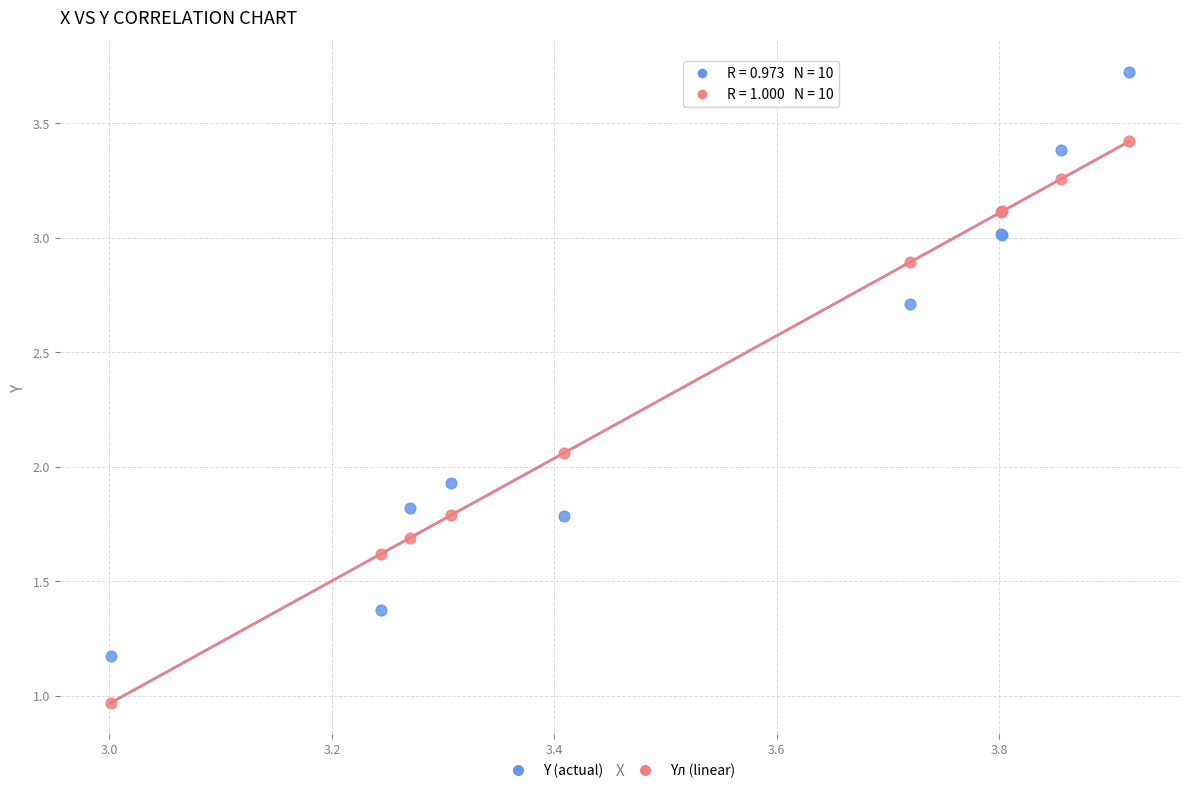

What are all the series names shown in the legend?

Y (actual), Yл (linear)